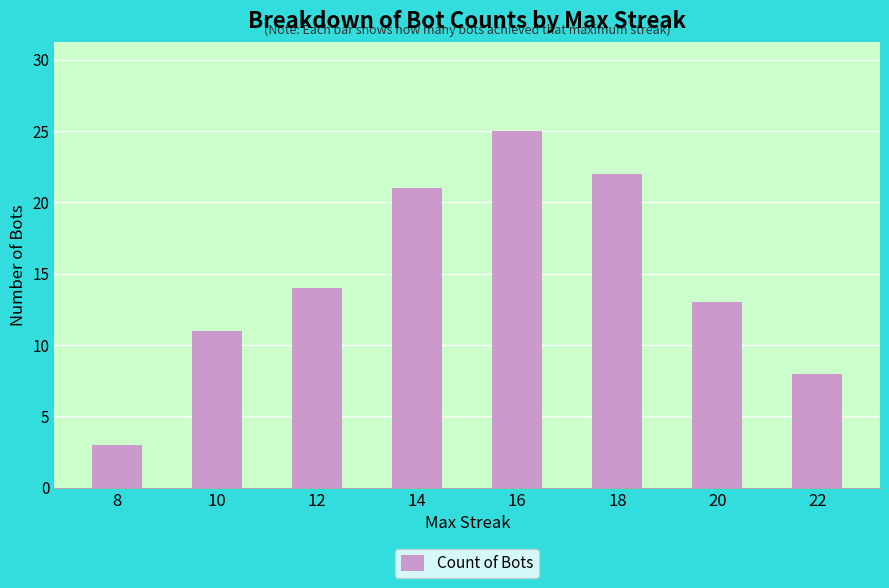

Between 8 and 10, which is larger?

10